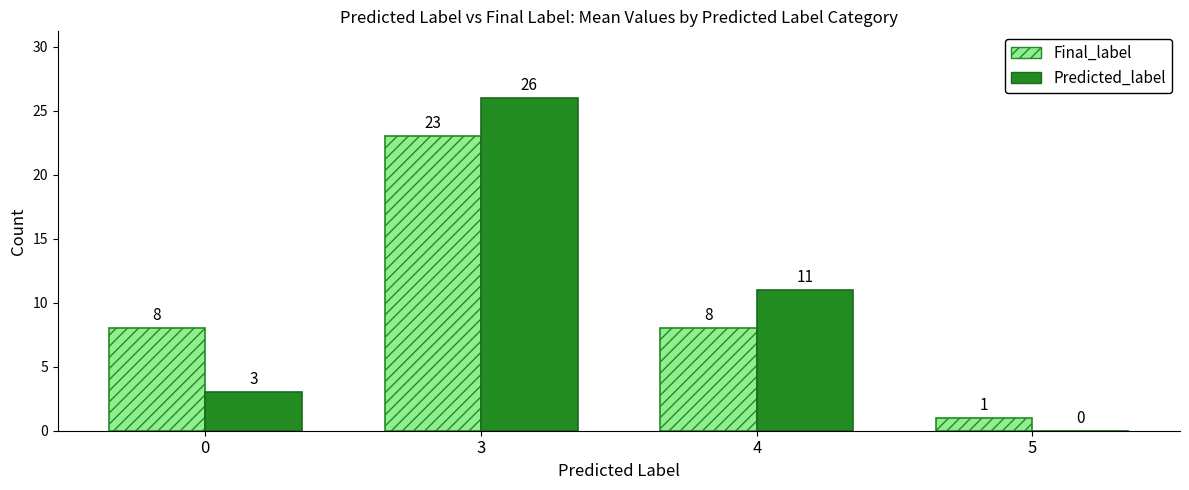

Are the bars grouped side by side (vs. stacked)?

Yes